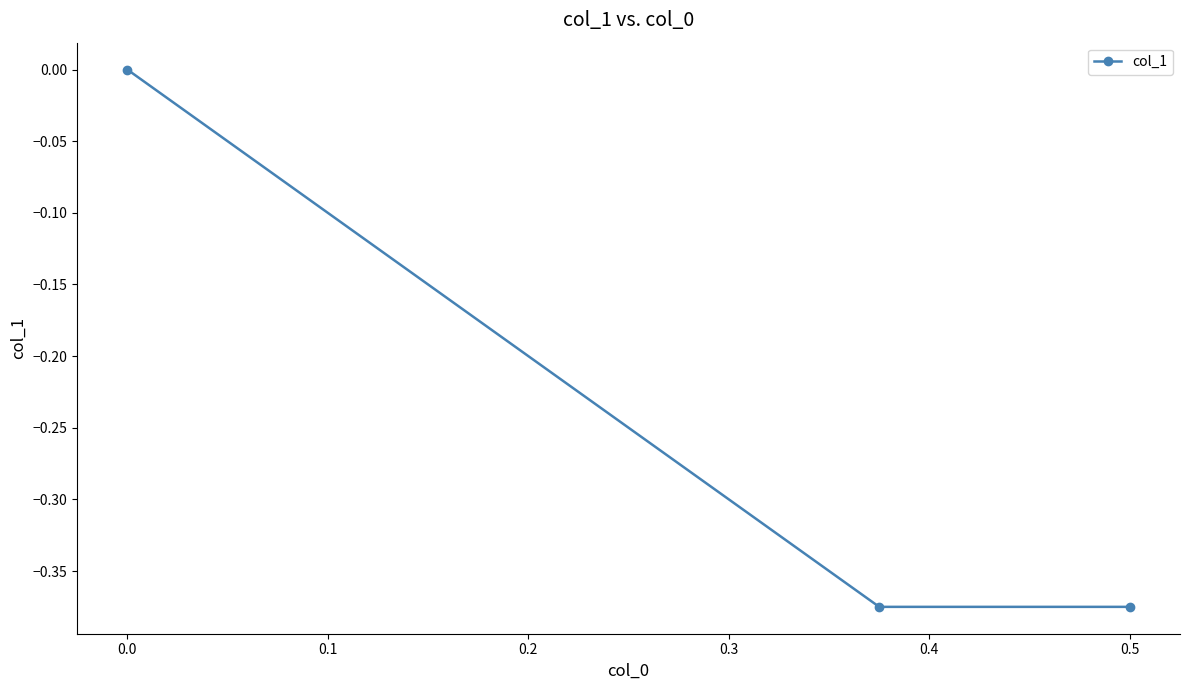

What is the difference between the maximum and minimum values?

0.4